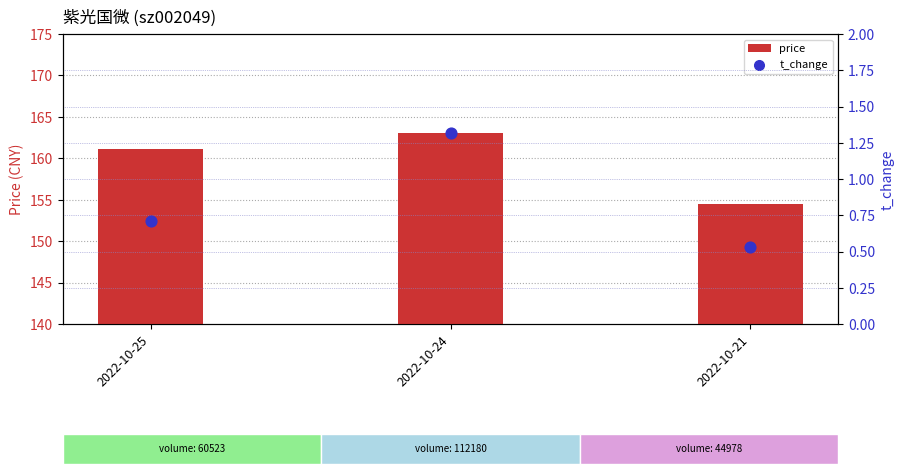

Which series has the widest spread of Y values?

price